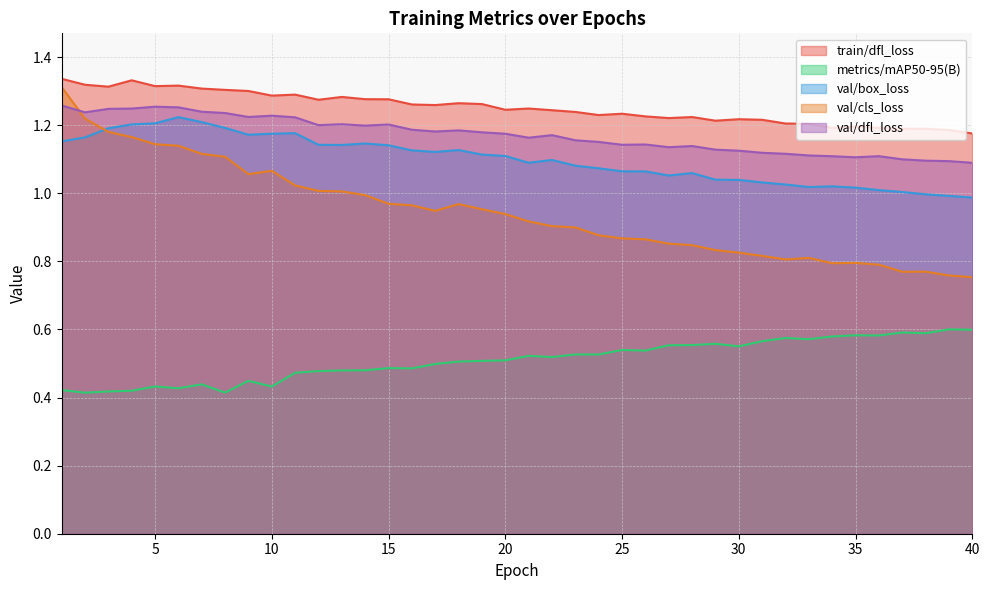

Reading right to left, what are all the values shown in this chart?

train/dfl_loss: 40=1.2	39=1.2	38=1.2	37=1.2	36=1.2	35=1.2	34=1.2	33=1.2	32=1.2	31=1.2	30=1.2	29=1.2	28=1.2	27=1.2	26=1.2	25=1.2	24=1.2	23=1.2	22=1.2	21=1.2	20=1.2	19=1.3	18=1.3	17=1.3	16=1.3	15=1.3	14=1.3	13=1.3	12=1.3	11=1.3	10=1.3	9=1.3	8=1.3	7=1.3	6=1.3	5=1.3	4=1.3	3=1.3	2=1.3	1=1.3
metrics/mAP50-95(B): 40=0.6	39=0.6	38=0.6	37=0.6	36=0.6	35=0.6	34=0.6	33=0.6	32=0.6	31=0.6	30=0.6	29=0.6	28=0.6	27=0.6	26=0.5	25=0.5	24=0.5	23=0.5	22=0.5	21=0.5	20=0.5	19=0.5	18=0.5	17=0.5	16=0.5	15=0.5	14=0.5	13=0.5	12=0.5	11=0.5	10=0.4	9=0.4	8=0.4	7=0.4	6=0.4	5=0.4	4=0.4	3=0.4	2=0.4	1=0.4
val/box_loss: 40=1.0	39=1.0	38=1.0	37=1.0	36=1.0	35=1.0	34=1.0	33=1.0	32=1.0	31=1.0	30=1.0	29=1.0	28=1.1	27=1.1	26=1.1	25=1.1	24=1.1	23=1.1	22=1.1	21=1.1	20=1.1	19=1.1	18=1.1	17=1.1	16=1.1	15=1.1	14=1.1	13=1.1	12=1.1	11=1.2	10=1.2	9=1.2	8=1.2	7=1.2	6=1.2	5=1.2	4=1.2	3=1.2	2=1.2	1=1.2
val/cls_loss: 40=0.8	39=0.8	38=0.8	37=0.8	36=0.8	35=0.8	34=0.8	33=0.8	32=0.8	31=0.8	30=0.8	29=0.8	28=0.8	27=0.9	26=0.9	25=0.9	24=0.9	23=0.9	22=0.9	21=0.9	20=0.9	19=1.0	18=1.0	17=0.9	16=1.0	15=1.0	14=1.0	13=1.0	12=1.0	11=1.0	10=1.1	9=1.1	8=1.1	7=1.1	6=1.1	5=1.1	4=1.2	3=1.2	2=1.2	1=1.3
val/dfl_loss: 40=1.1	39=1.1	38=1.1	37=1.1	36=1.1	35=1.1	34=1.1	33=1.1	32=1.1	31=1.1	30=1.1	29=1.1	28=1.1	27=1.1	26=1.1	25=1.1	24=1.2	23=1.2	22=1.2	21=1.2	20=1.2	19=1.2	18=1.2	17=1.2	16=1.2	15=1.2	14=1.2	13=1.2	12=1.2	11=1.2	10=1.2	9=1.2	8=1.2	7=1.2	6=1.3	5=1.3	4=1.2	3=1.2	2=1.2	1=1.3